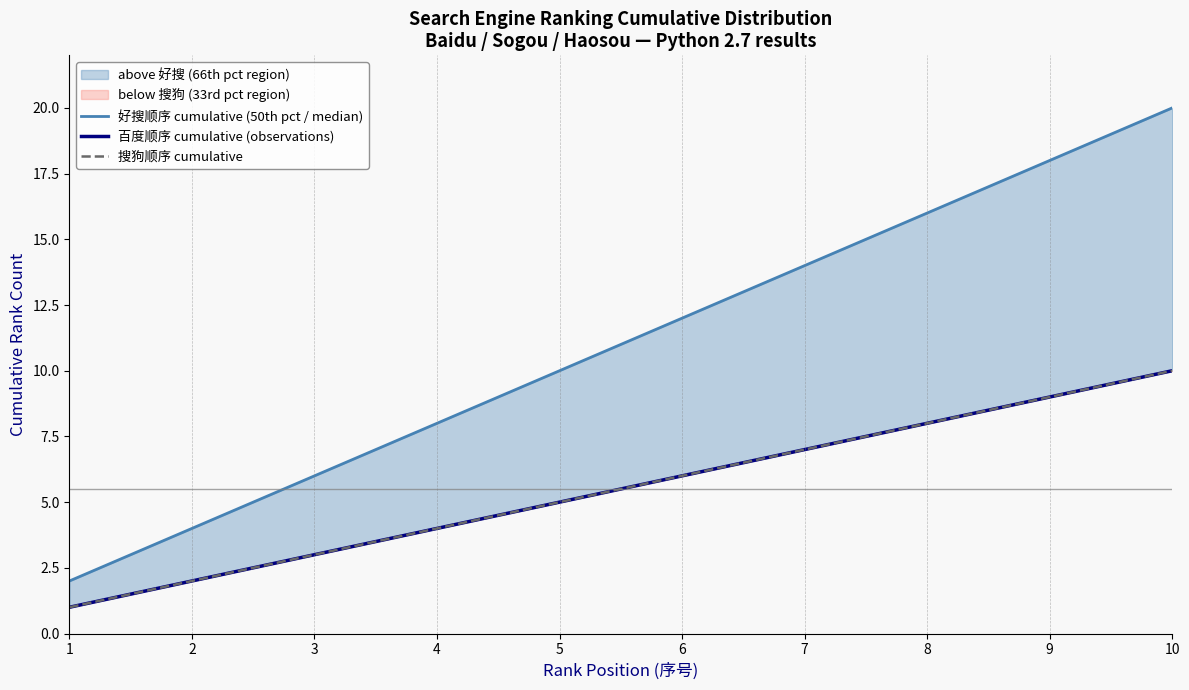

The value of 好搜顺序 cumulative (50th pct / median) at 2 is 6. True or false?

False